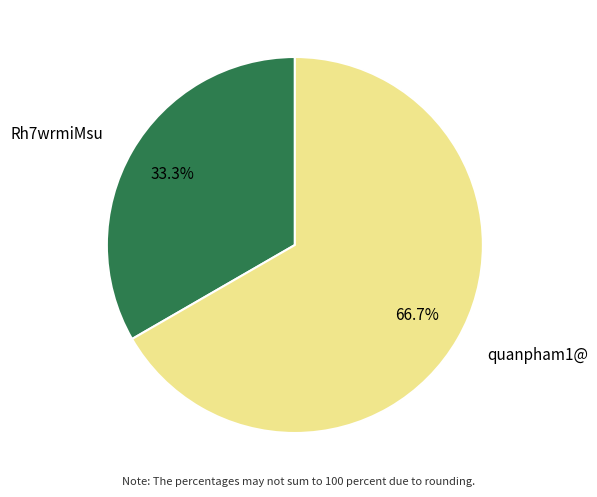

Rank the categories by value from highest to lowest.

quanpham1@, Rh7wrmiMsu